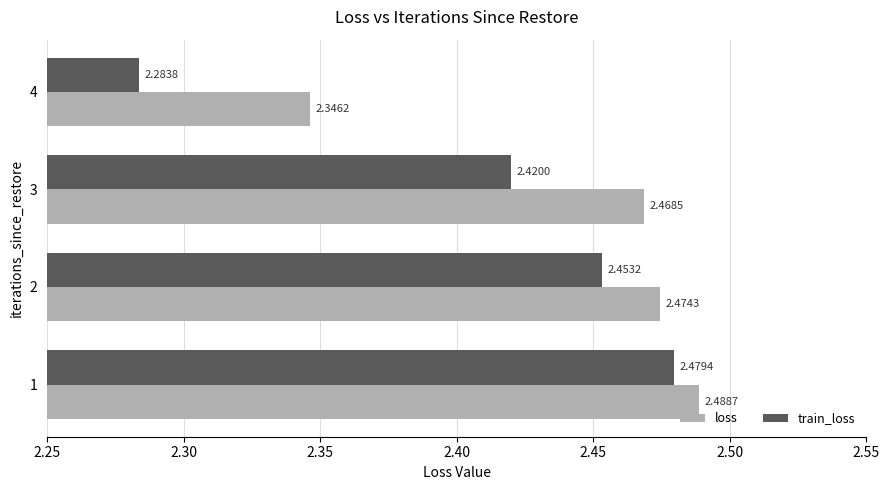

Which series has the widest spread of values?

train_loss